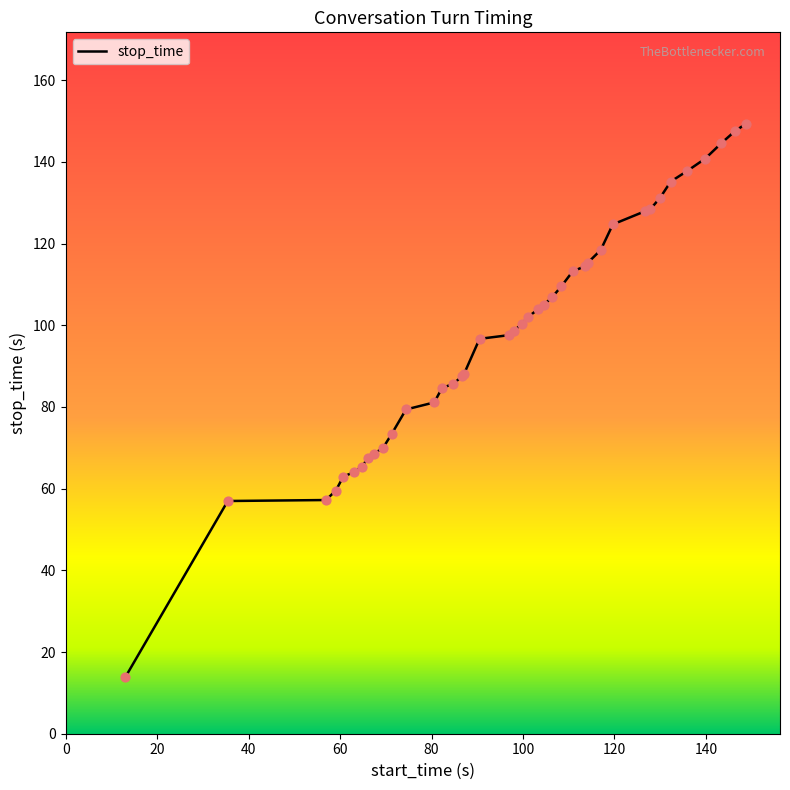

What is the smallest value displayed?

13.8